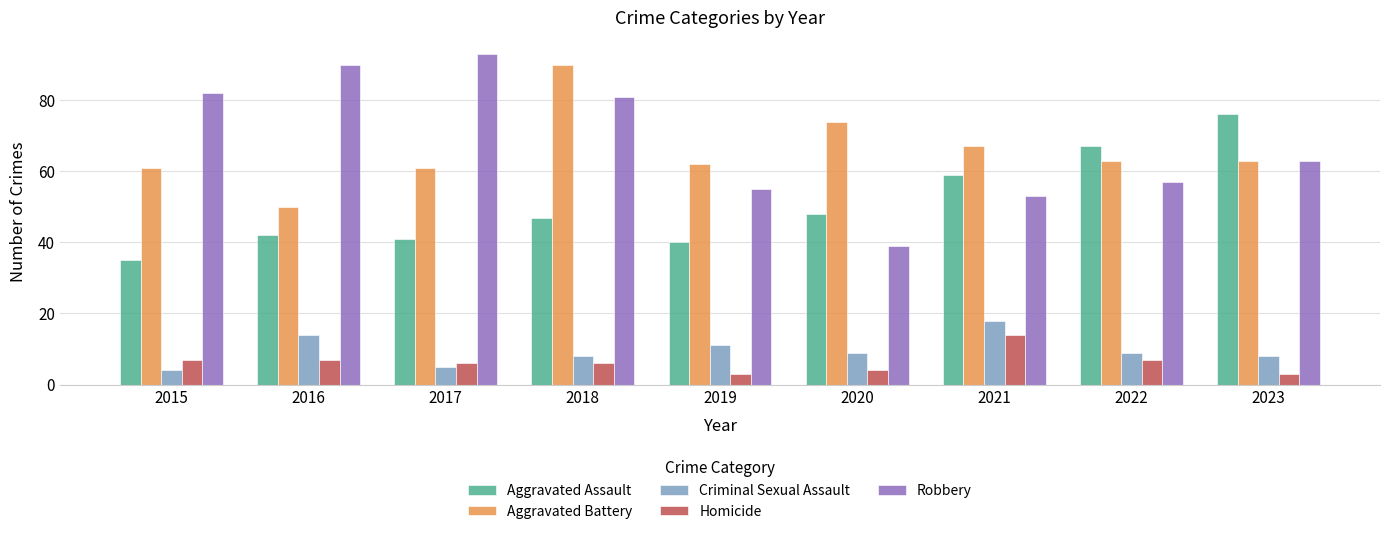

Is it true that Aggravated Assault equals 64 at 2017?

False